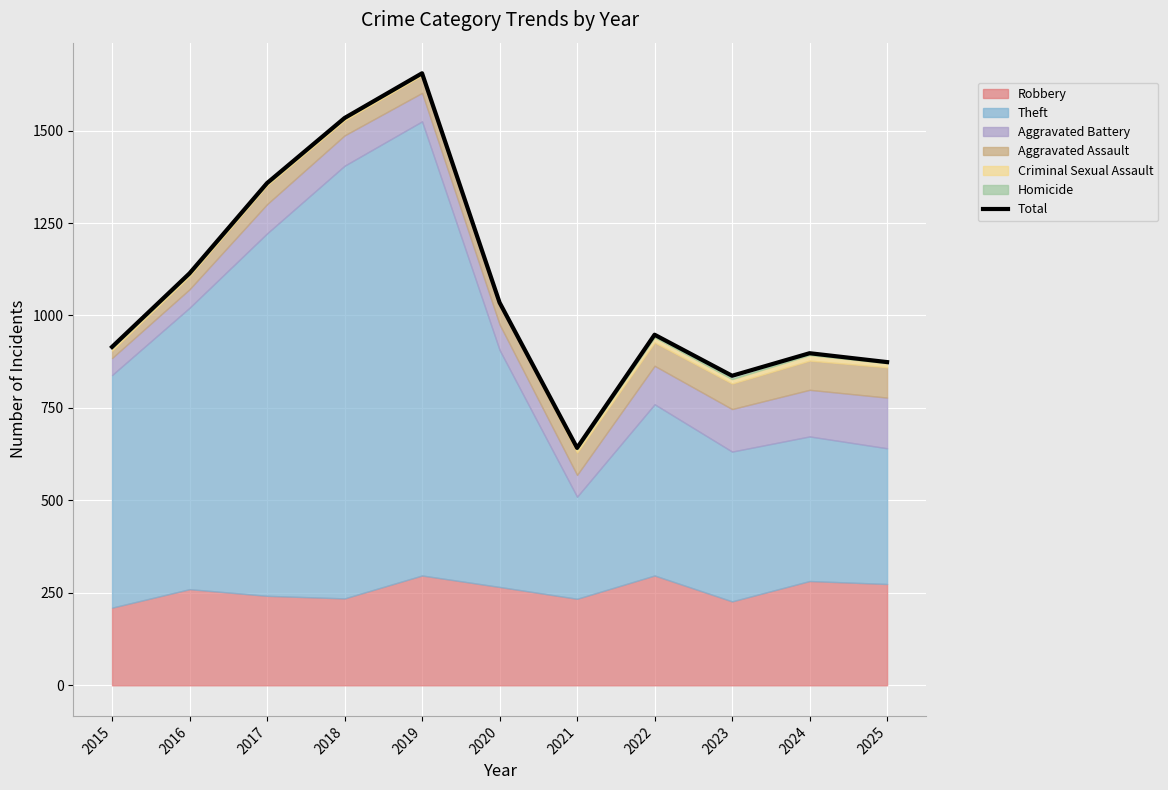

What is the difference between the maximum and second lowest values?

818